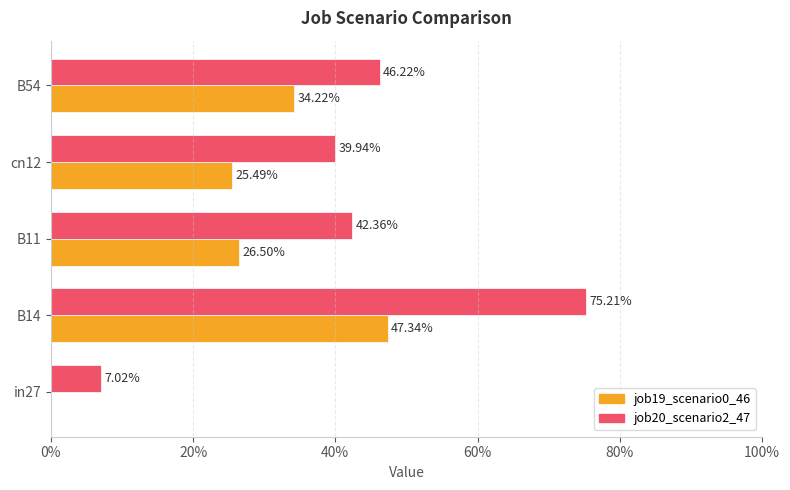

What are all the series names shown in the legend?

job19_scenario0_46, job20_scenario2_47